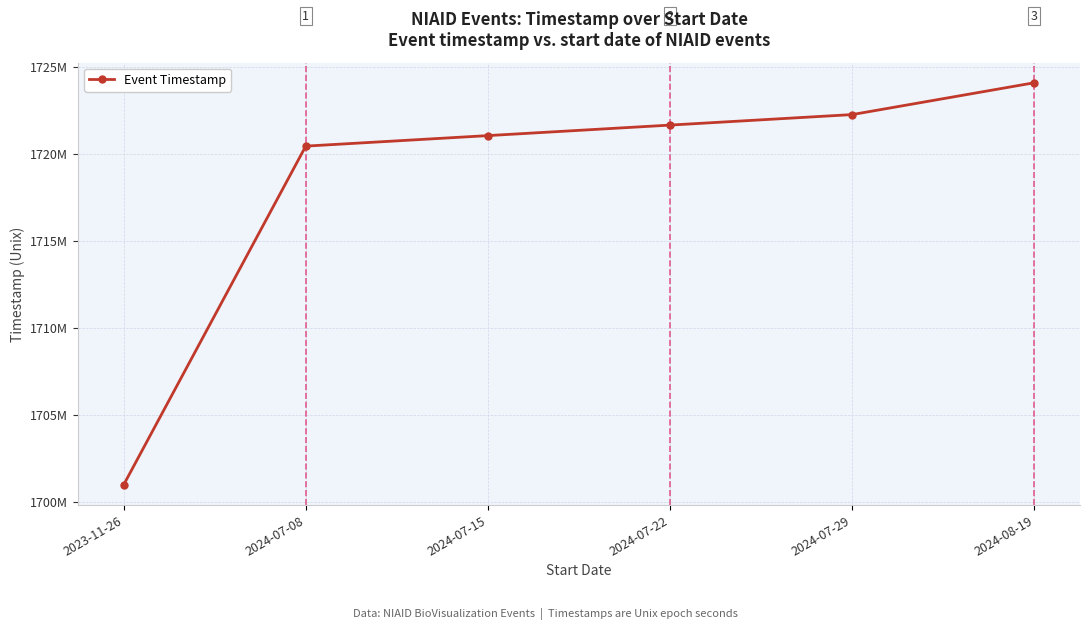

What is the approximate value at 2024-08-19, to the nearest 100?

1724089800